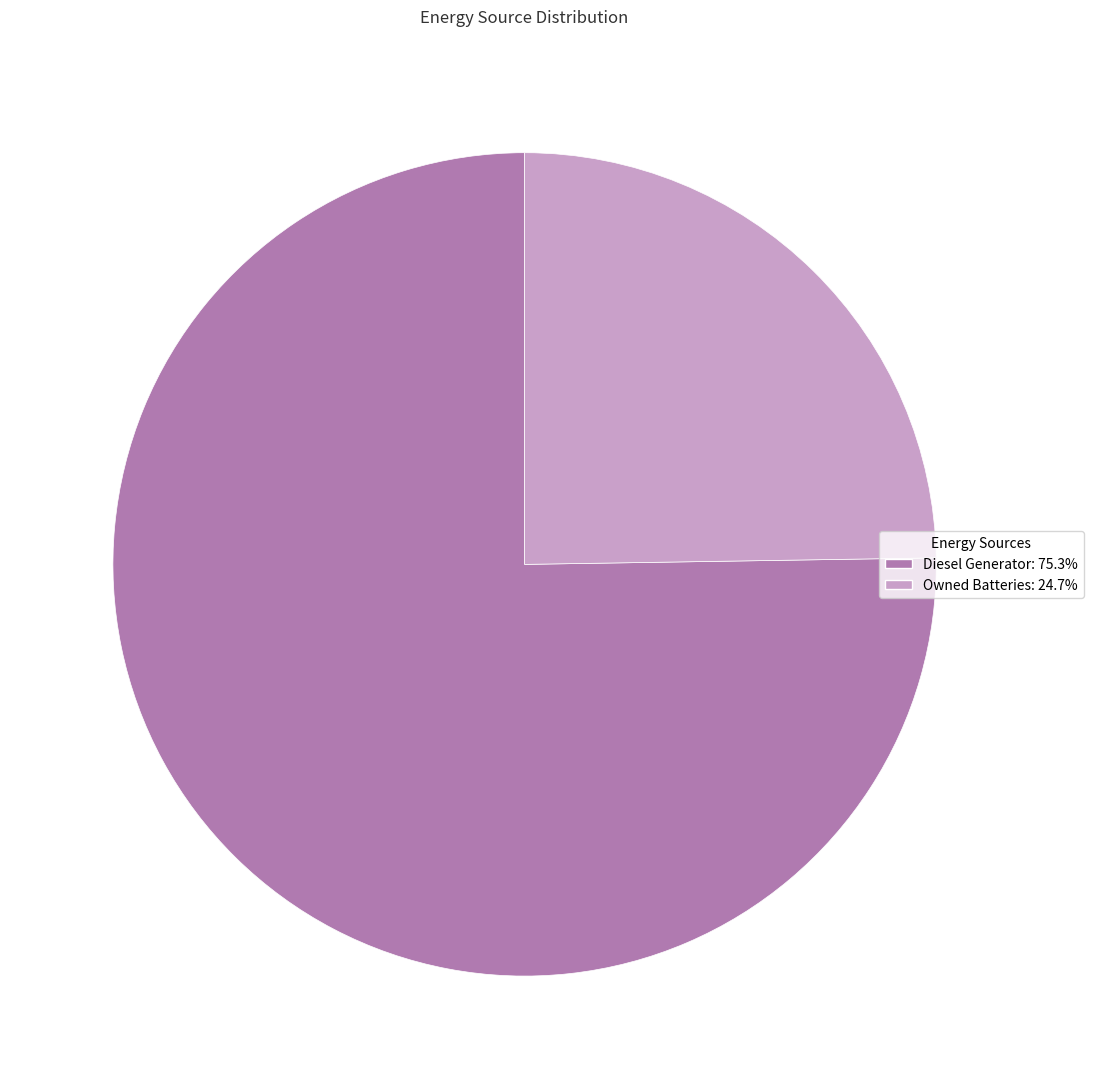

Is there a majority slice in this chart?

Yes